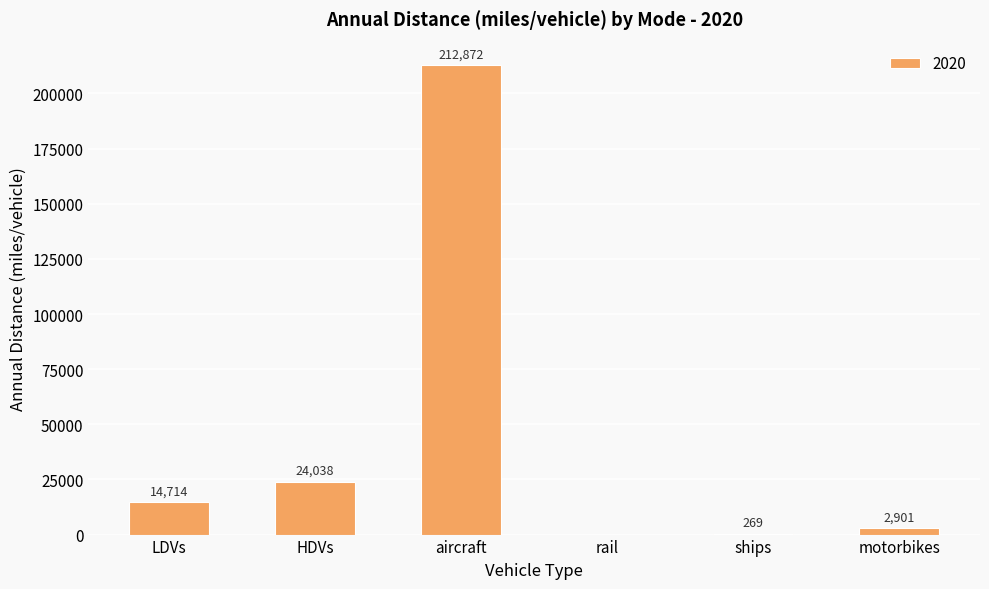

Between HDVs and LDVs, which is larger?

HDVs